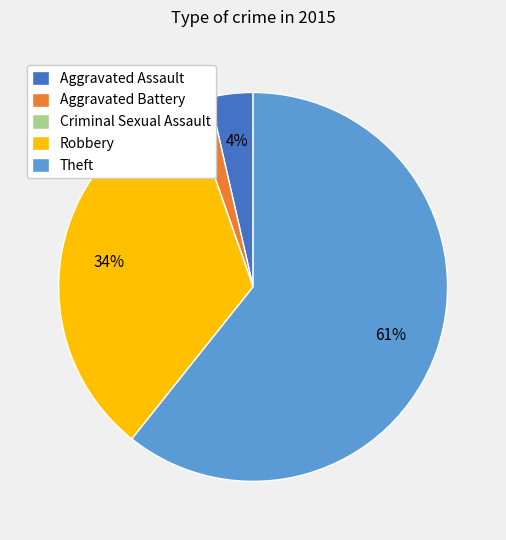

What is the largest slice in the pie chart?

Theft